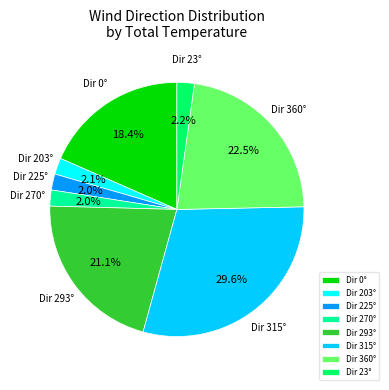

Which has a higher value, Dir 203° or Dir 0°?

Dir 0°